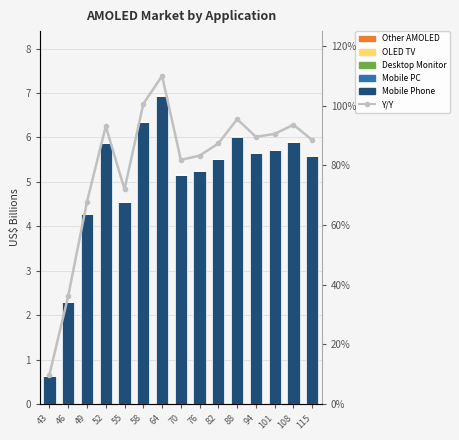

Is the value of Mobile PC at 49 greater than the value of Mobile Phone at 82?

No